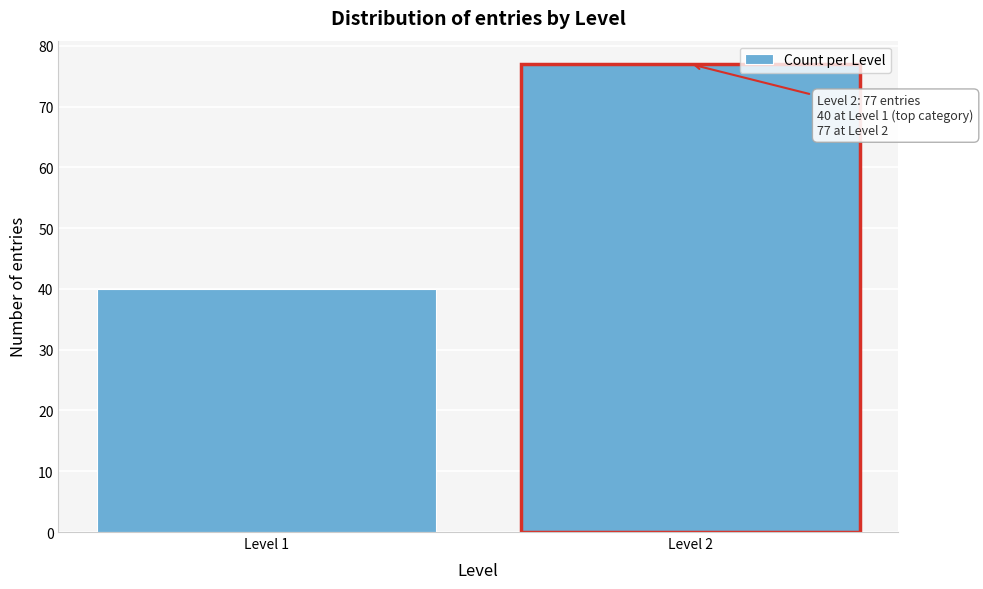

Reading right to left, extract all data points from this chart.

77	40